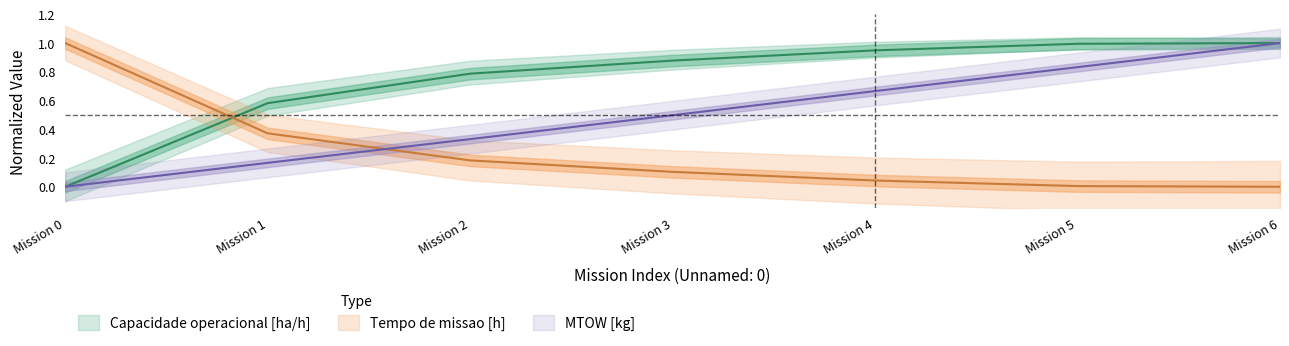

What is the sum of all Capacidade operacional [ha/h] values?

5.2